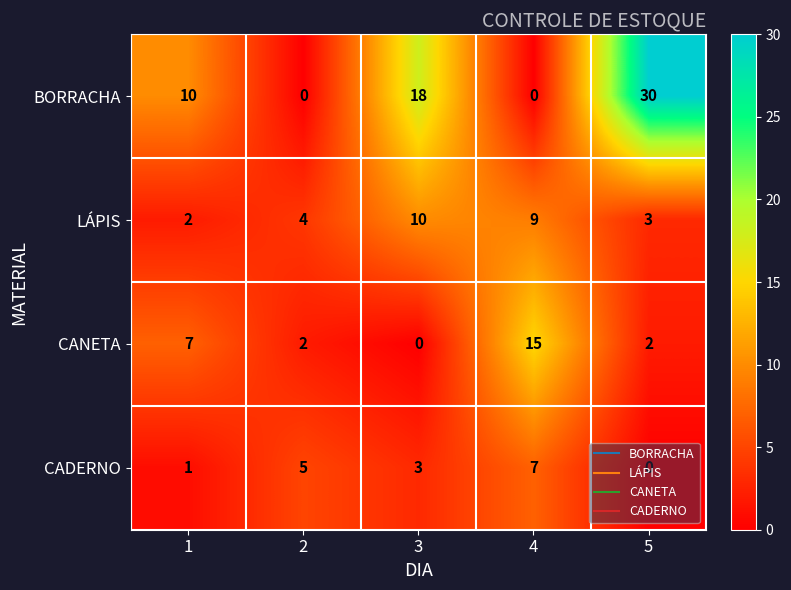

The value of LÁPIS at 5 is 1. True or false?

False